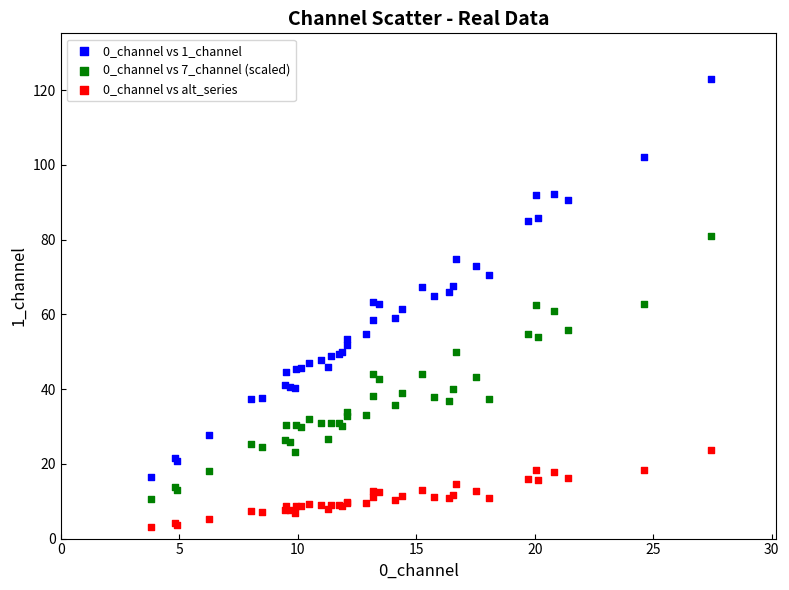

Which series reaches the maximum Y coordinate?

0_channel vs 1_channel